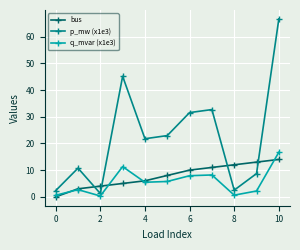

True or false: bus and p_mw (x1e3) intersect in this chart.

True